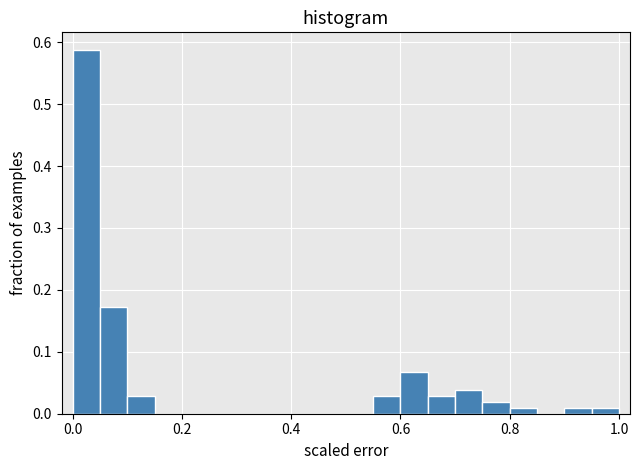

Read against the x-axis, roughly where is the centre of the tallest bar?

0.02